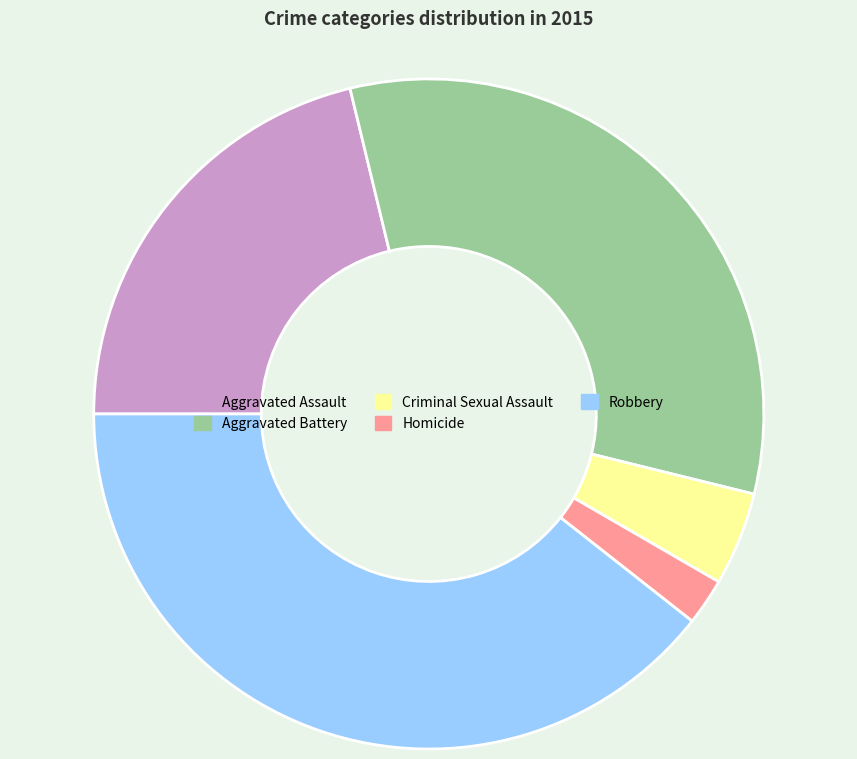

Which slice is the smallest?

Homicide